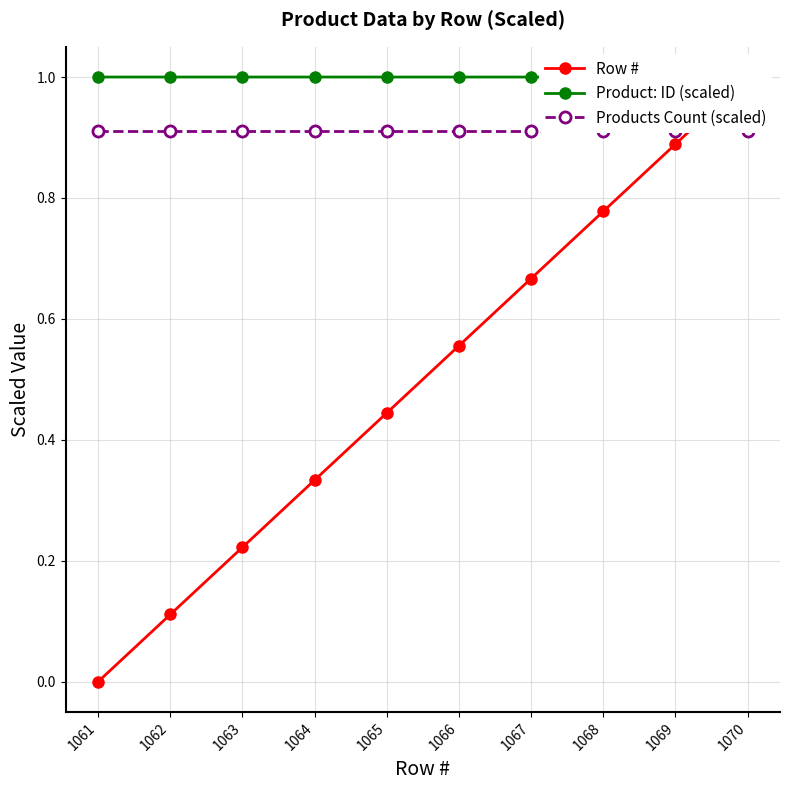

Is it true that Product: ID (scaled) equals 1.0 at 1064?

True